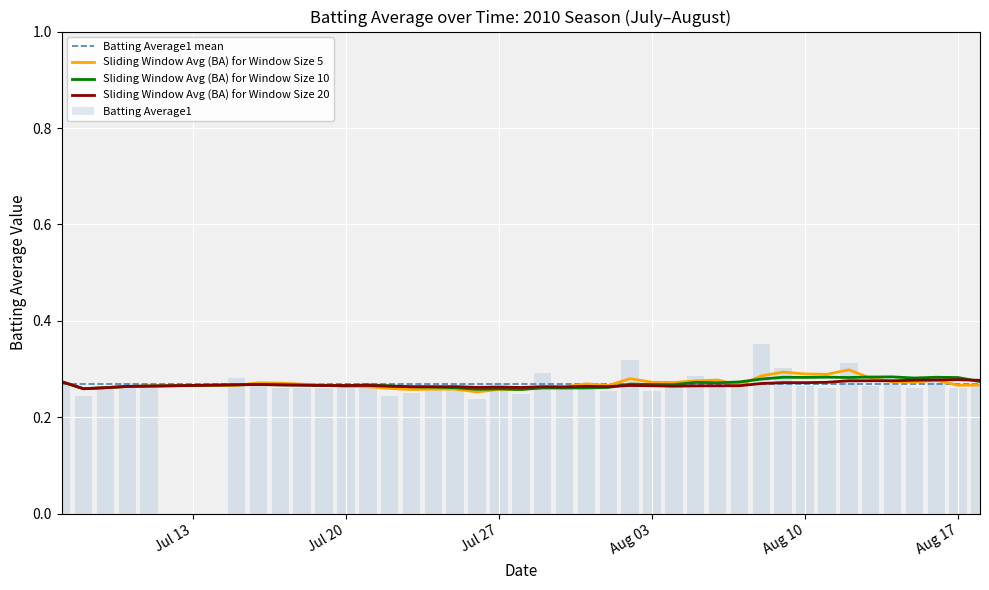

The value of Batting Average1 at Jul 27 is 0.1. True or false?

False